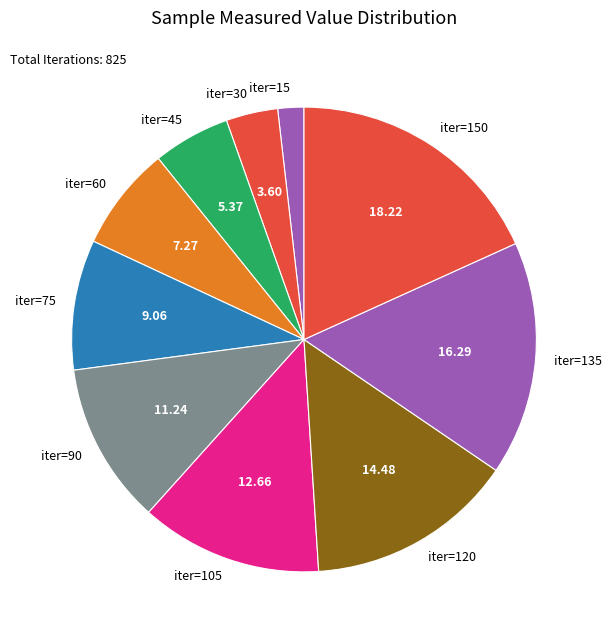

How many segments does this pie chart have?

10